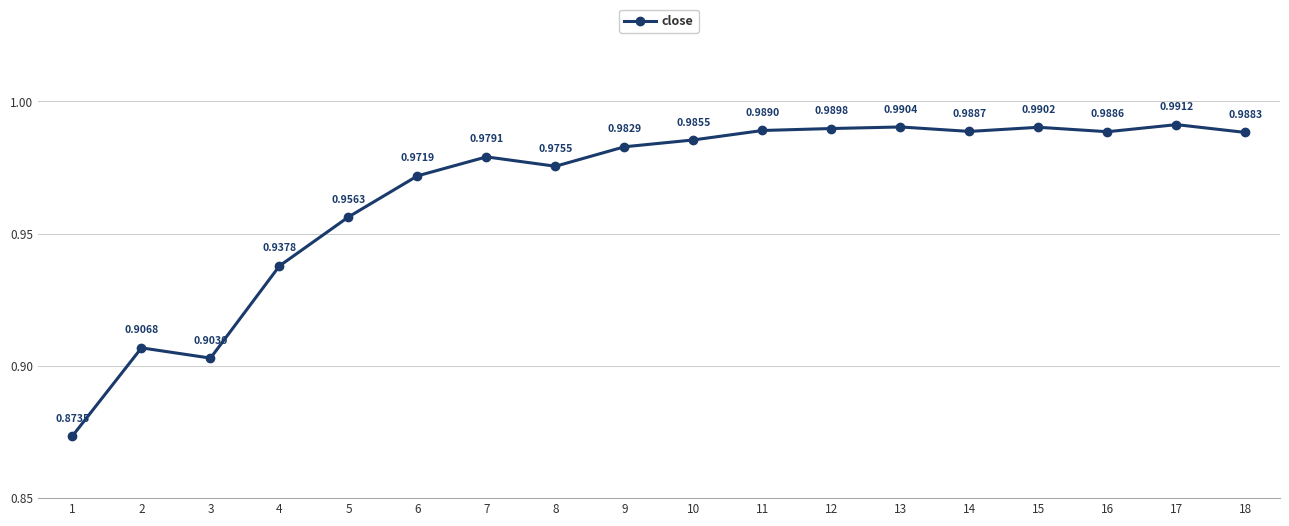

What is the difference between the second highest and second lowest values?

0.1